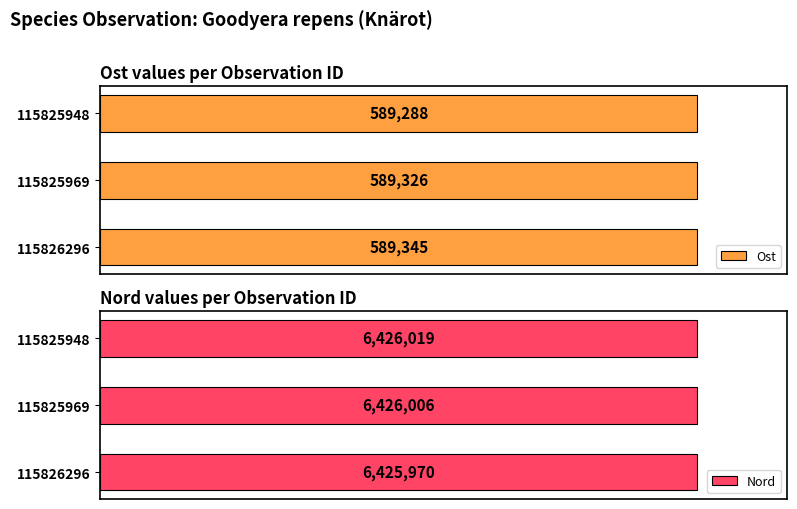

Rank the categories by Ost value from highest to lowest.

115826296, 115825969, 115825948